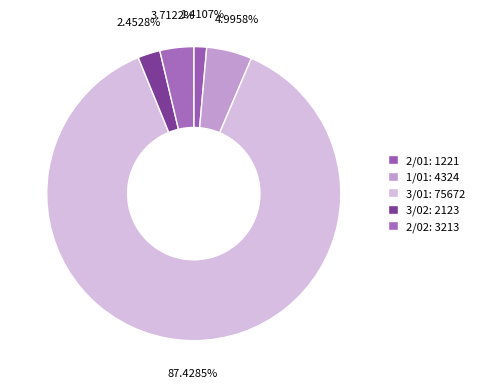

To the nearest percent, what portion does 3/02 represent?

2%